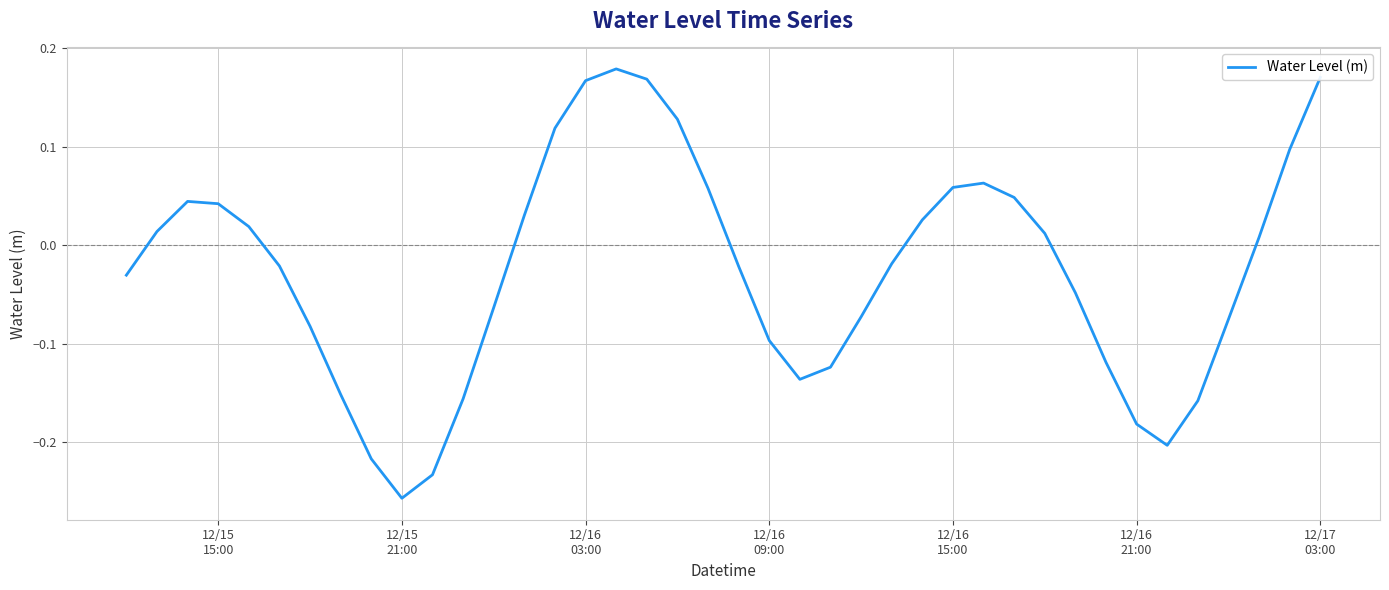

What is the difference between the second highest and minimum values?

0.4